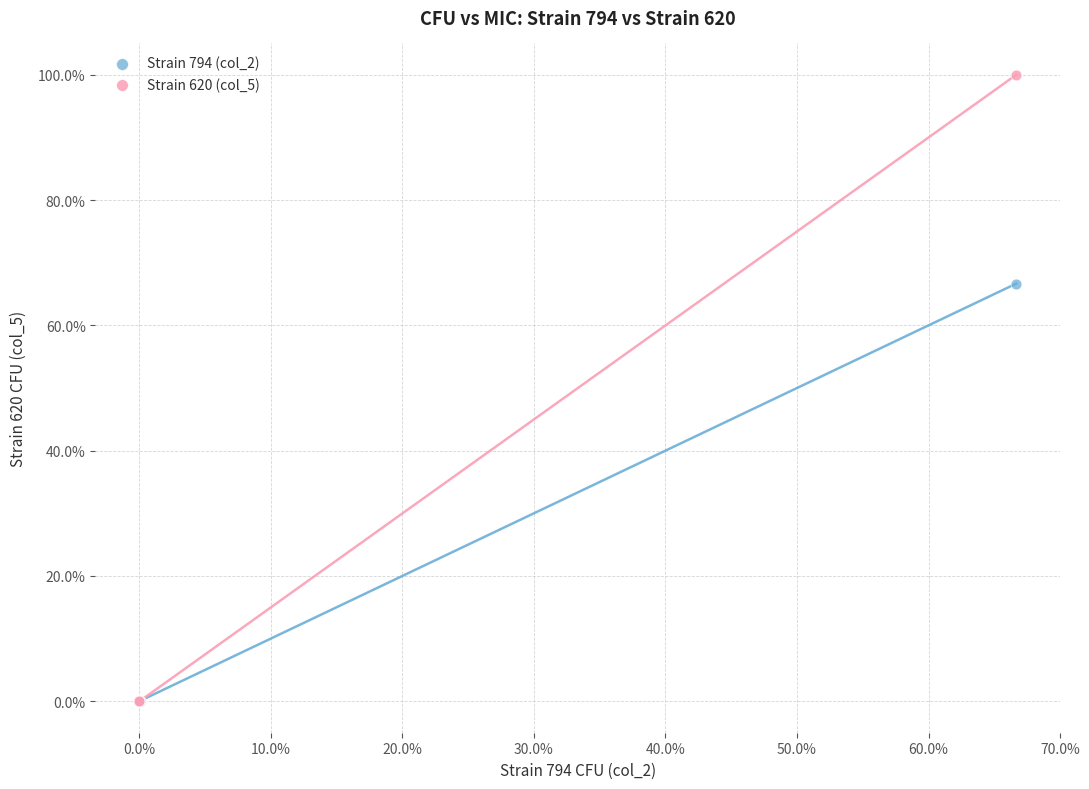

Across all series, what Y value is closest to 50?

66.7